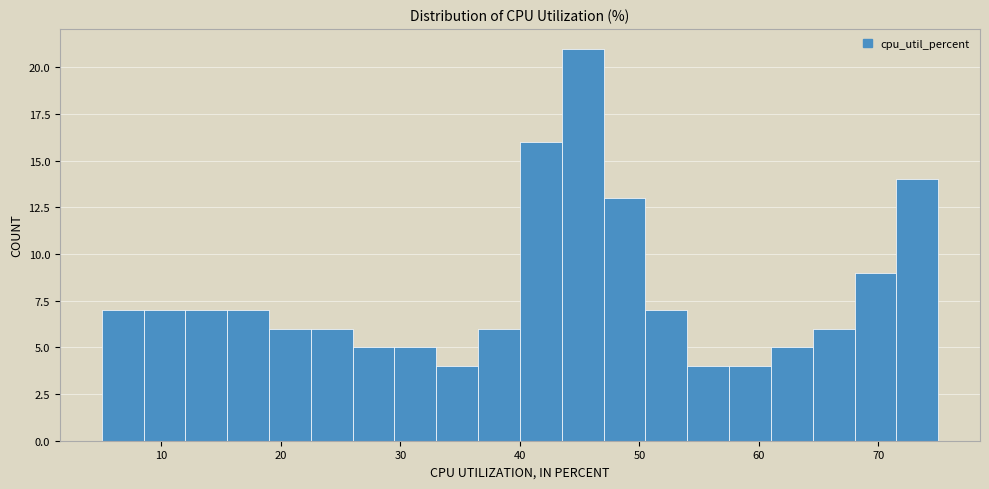

Read against the x-axis, roughly where is the centre of the tallest bar?

45